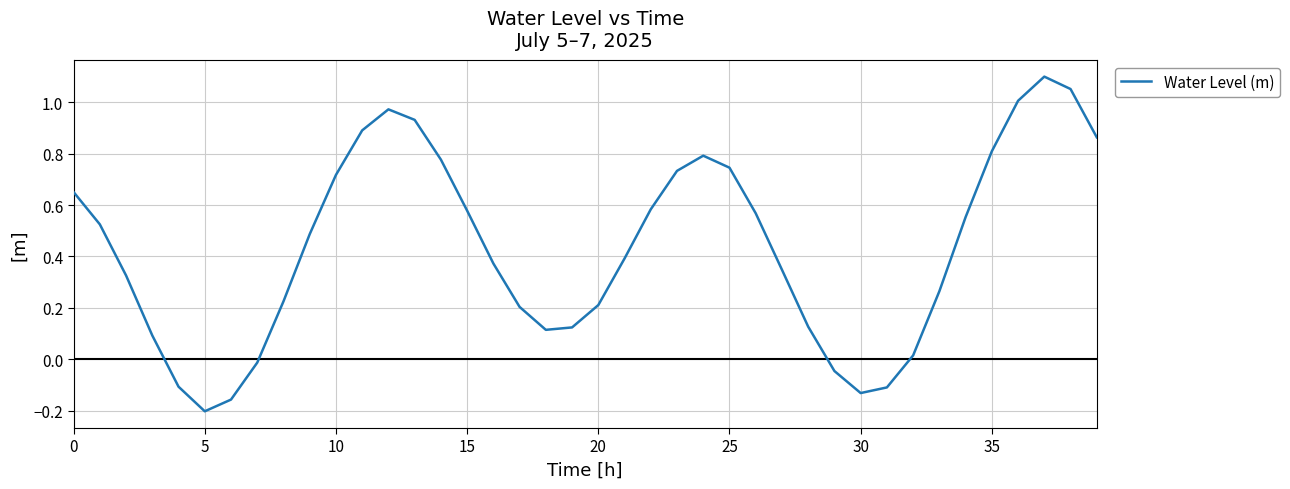

What is the difference between the maximum and minimum values?

1.3